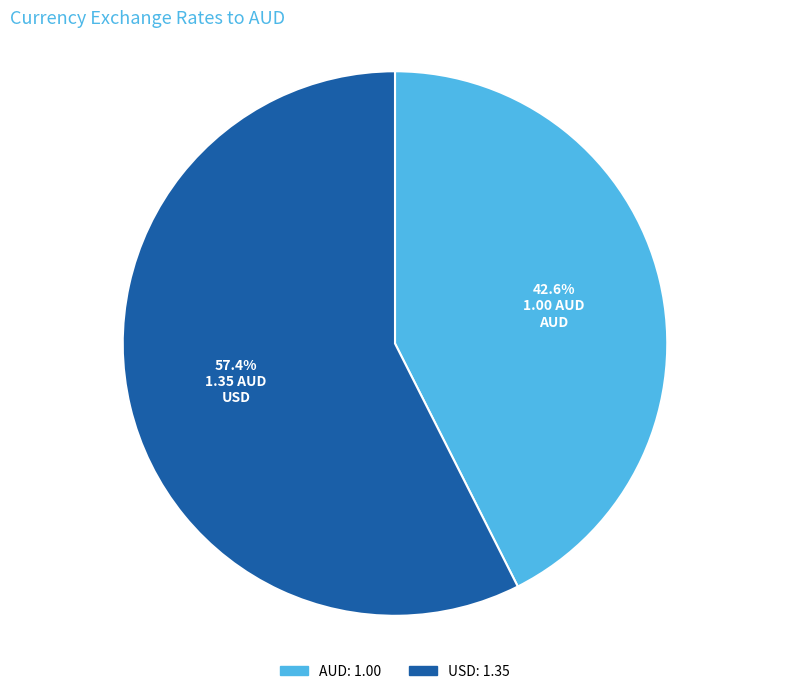

How many segments does this pie chart have?

2